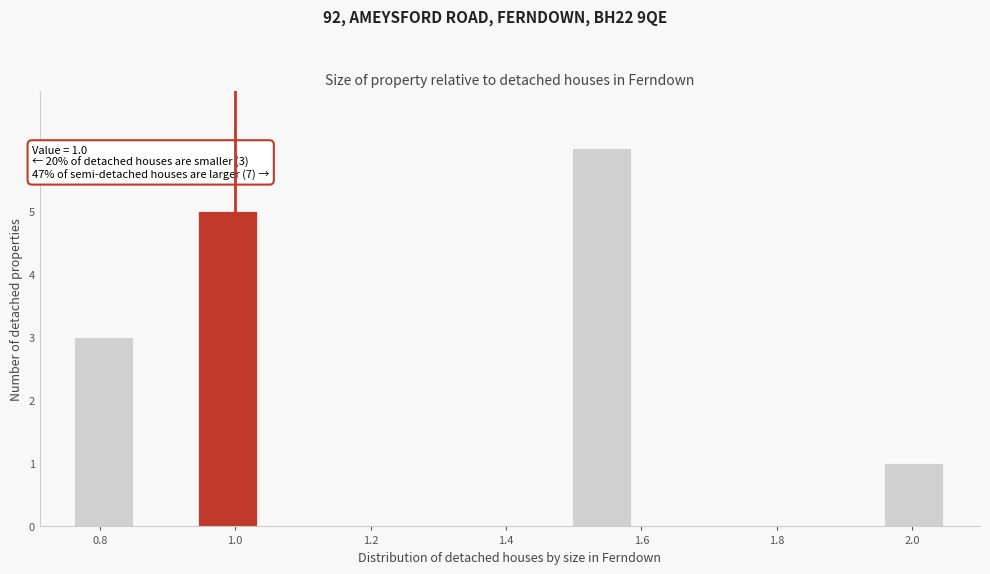

Over which range of the x-axis is the bar tallest?

1.50 to 1.58